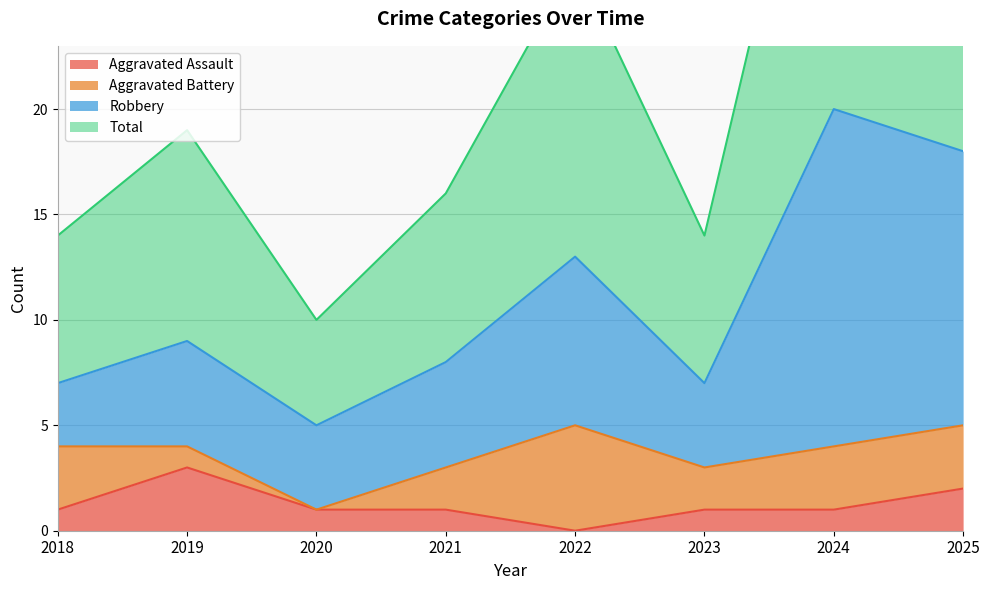

At which label does Aggravated Assault reach its minimum?

2022